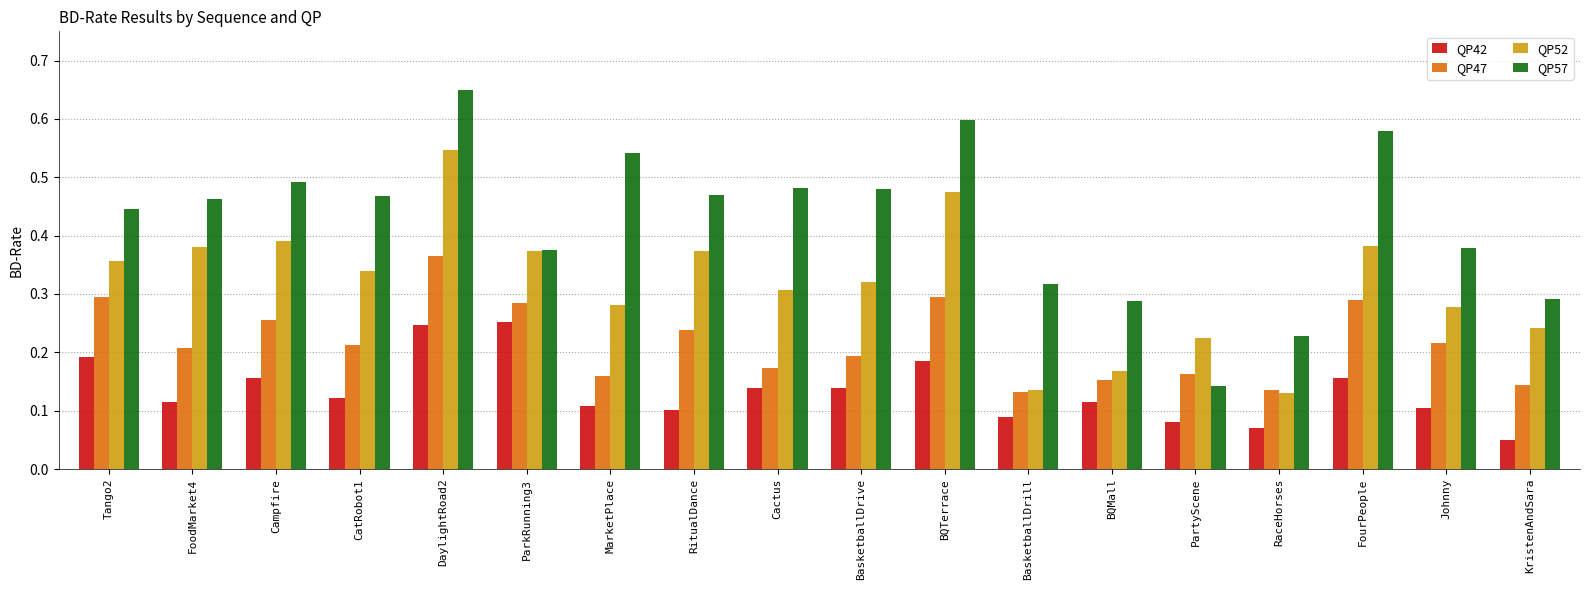

The value of QP47 at RitualDance is 0.3. True or false?

False